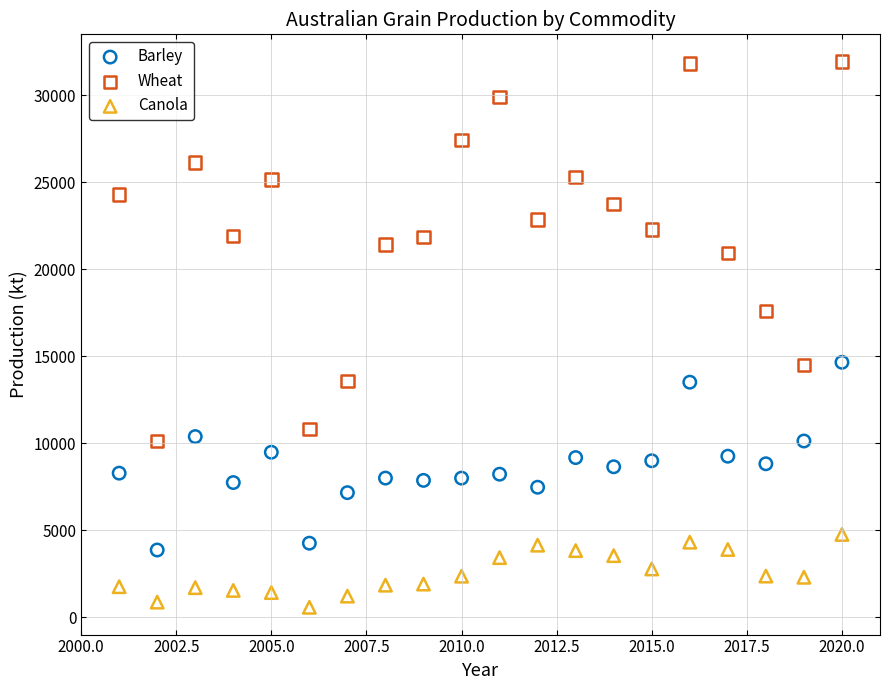

What are all the series names shown in the legend?

Barley, Wheat, Canola